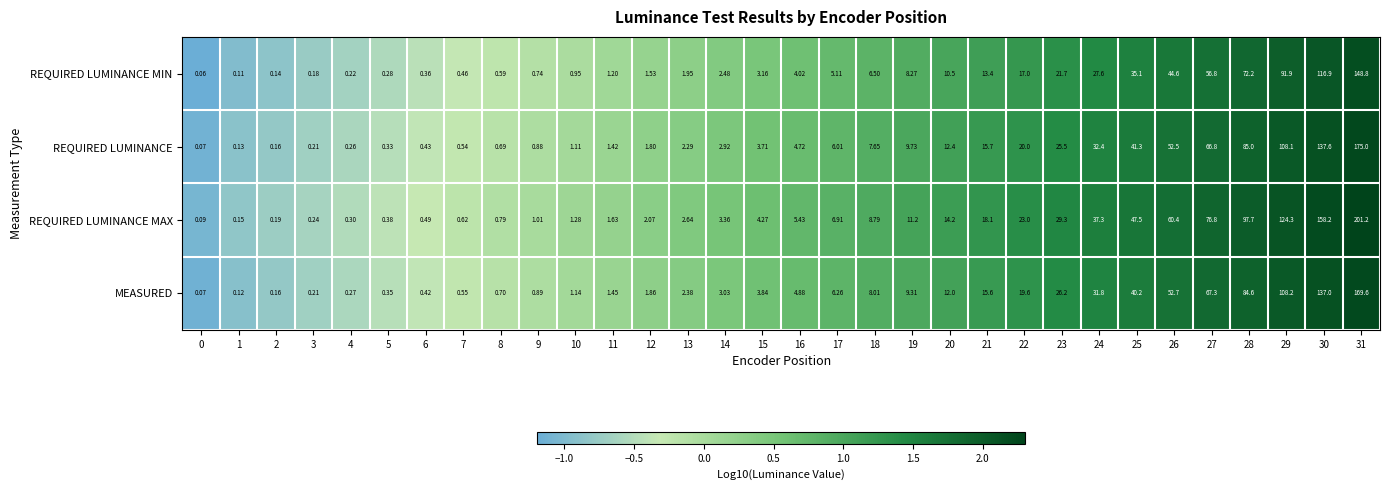

Is the value of REQUIRED LUMINANCE at 25 greater than the value of REQUIRED LUMINANCE MIN at 18?

Yes